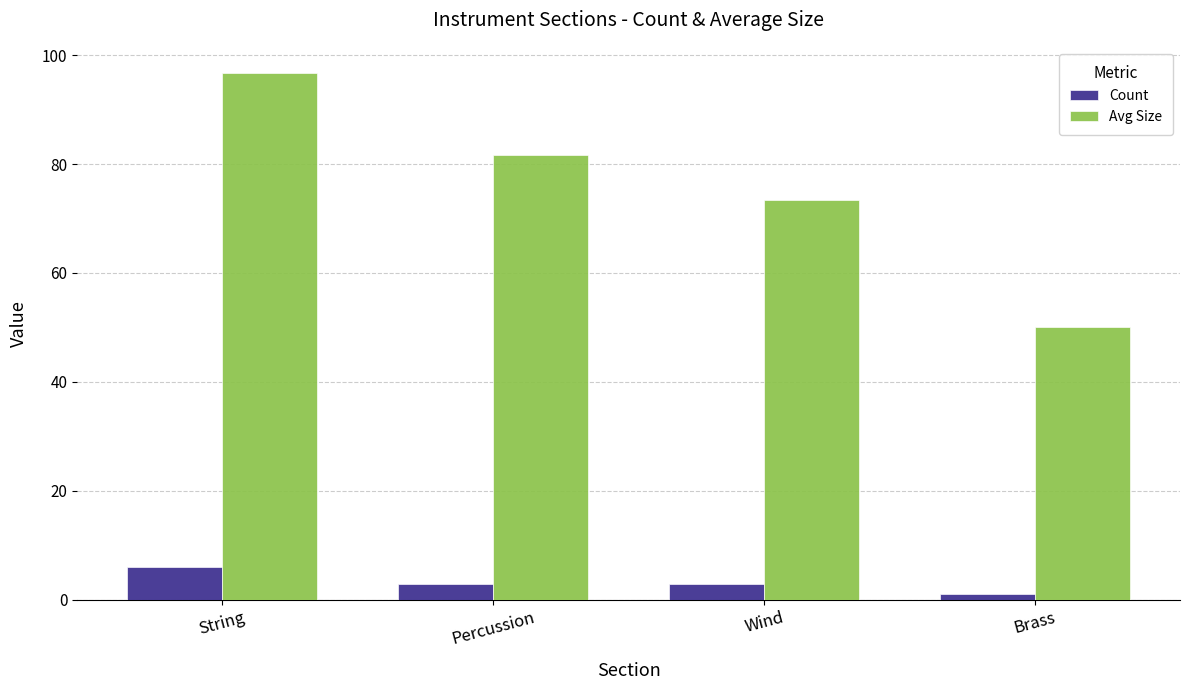

Which series has the largest range (max minus min)?

Avg Size